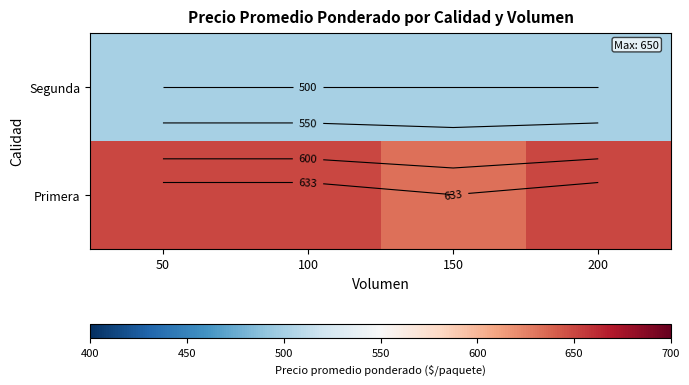

At which category is the sum across all series the highest?

50